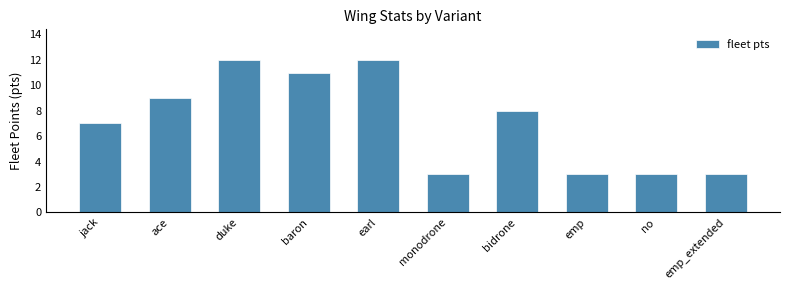

Read the value at bidrone.

8